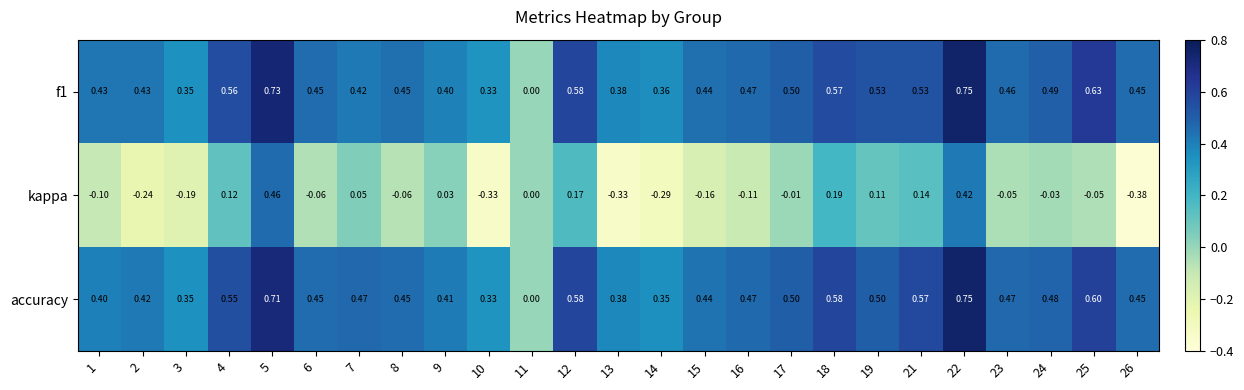

Between 25 and 26, which series saw the biggest shift?

kappa